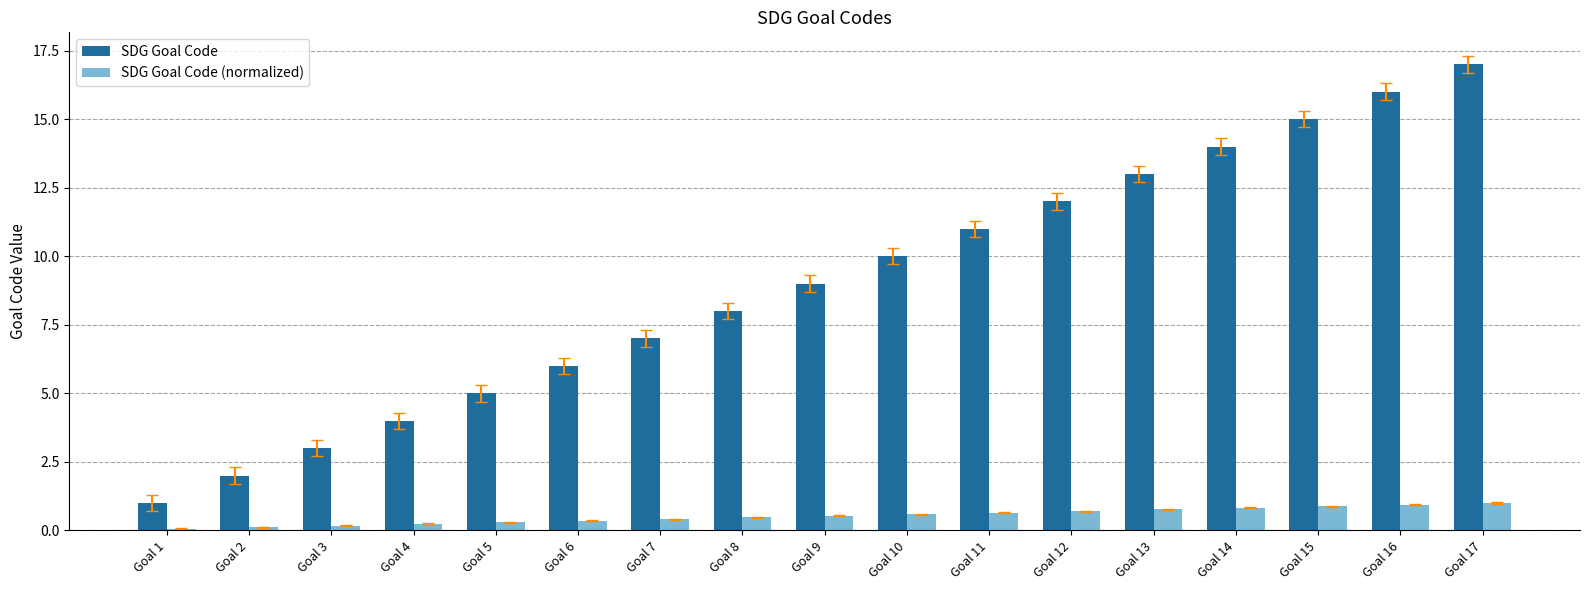

What is the lowest value of the SDG Goal Code series?

1.0